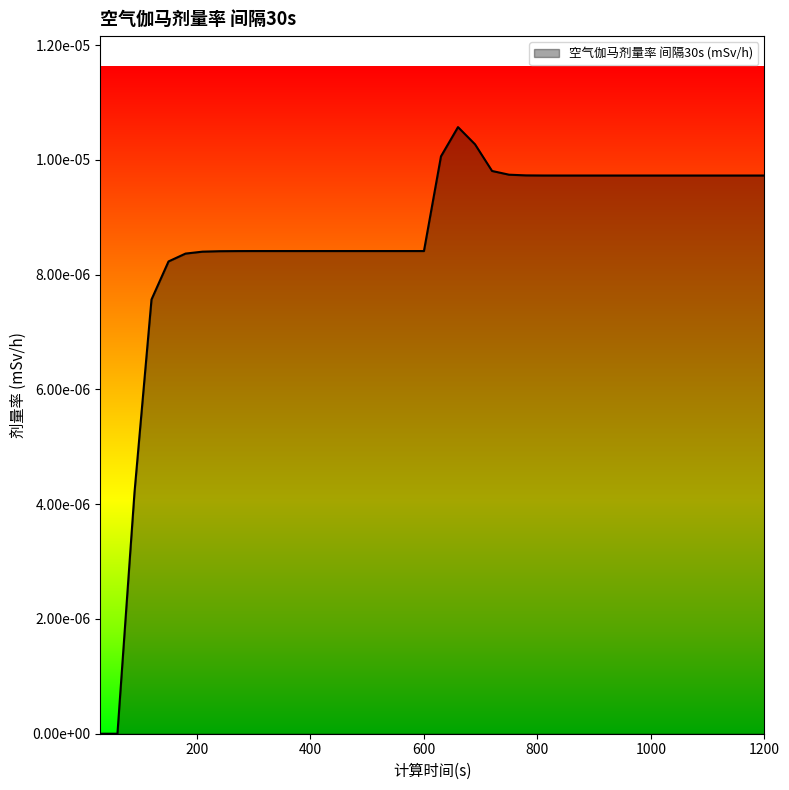

Count the values in the range 0 to 1.

40